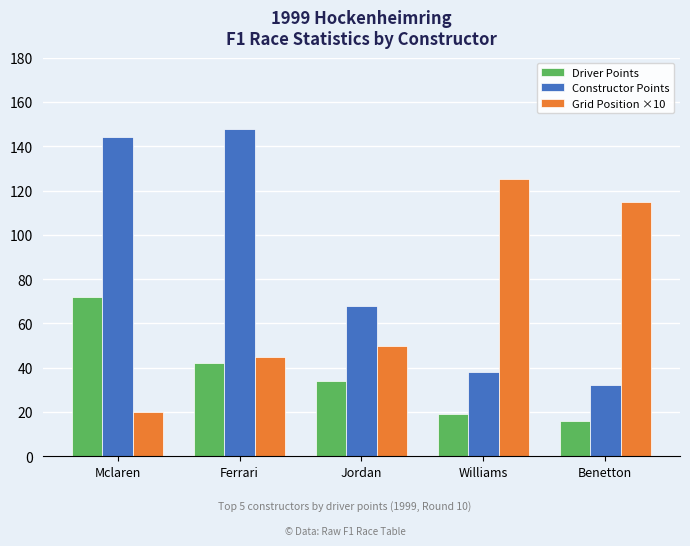

The value of Driver Points at Williams is 19. True or false?

True